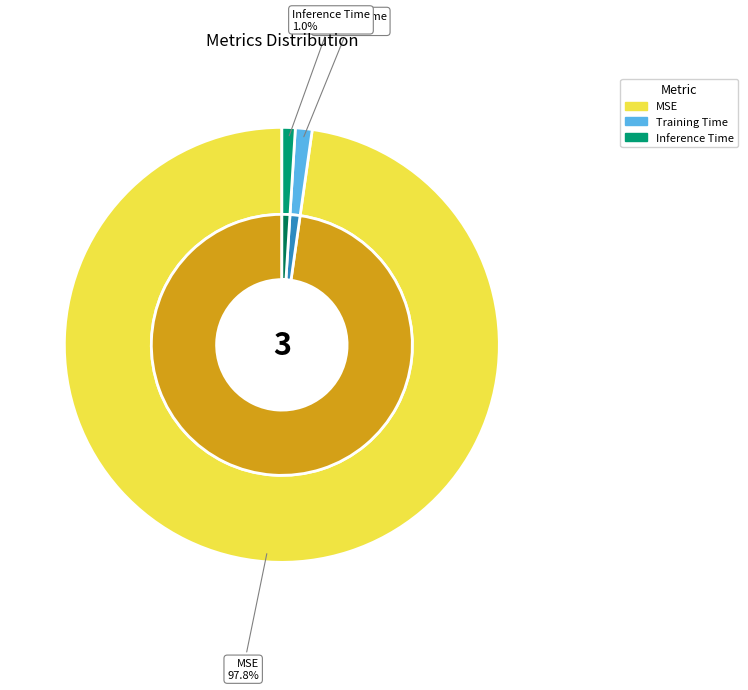

Which category has the biggest portion of the pie?

MSE